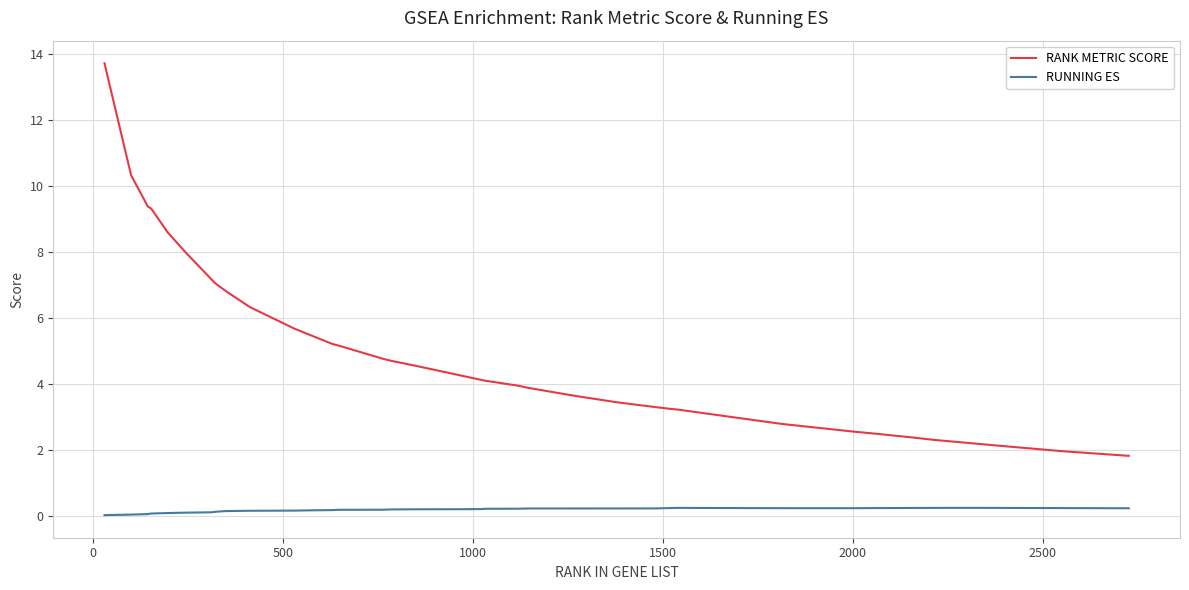

Rank the series by their average value, from lowest to highest.

RUNNING ES, RANK METRIC SCORE